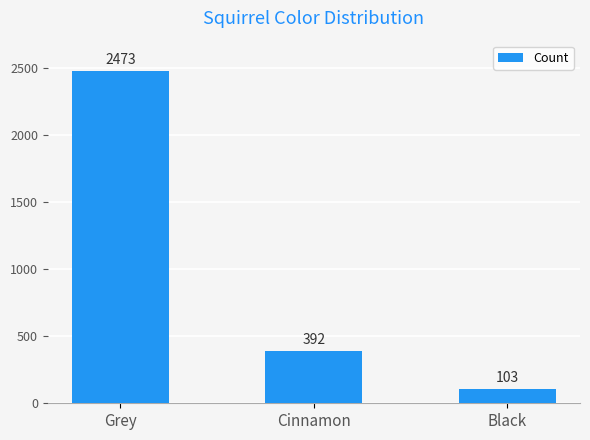

Which has a higher value, Cinnamon or Grey?

Grey